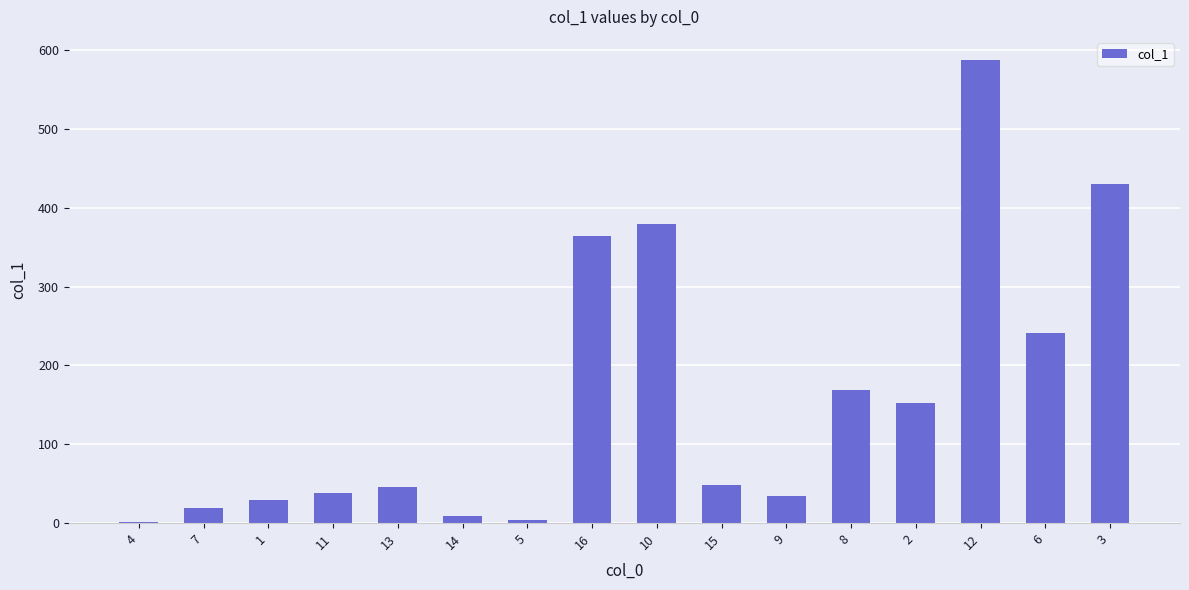

Where is the data nearest to the value 294?

6